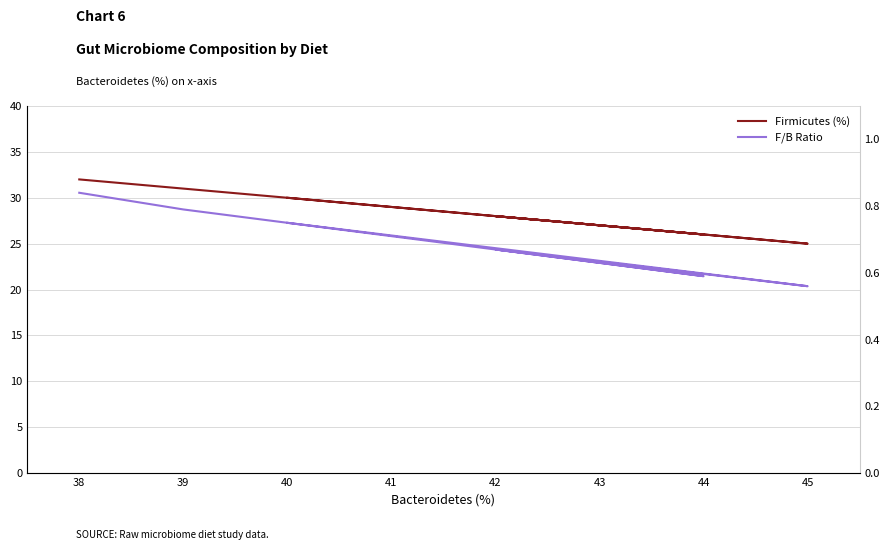

Is the value of Firmicutes (%) at 40 greater than the value of F/B Ratio at 43?

Yes